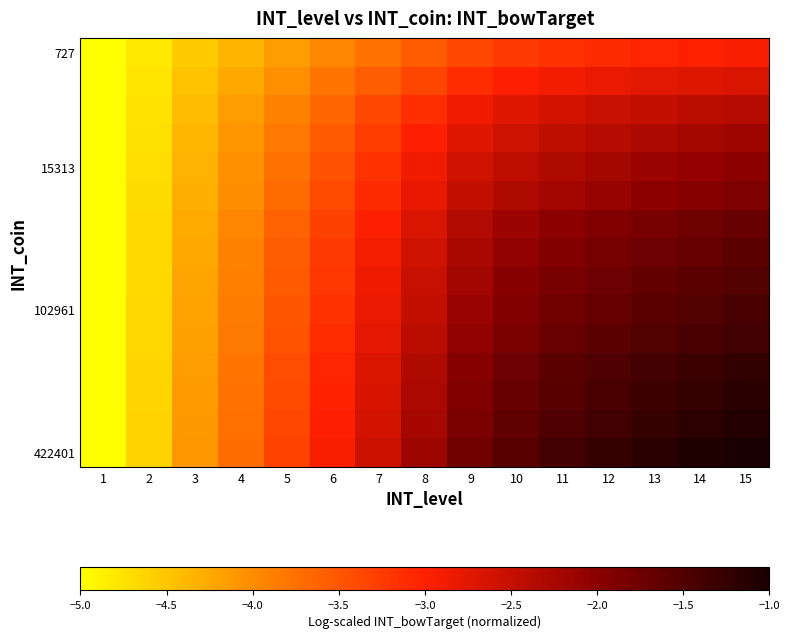

At which category is the sum across all series the highest?

15